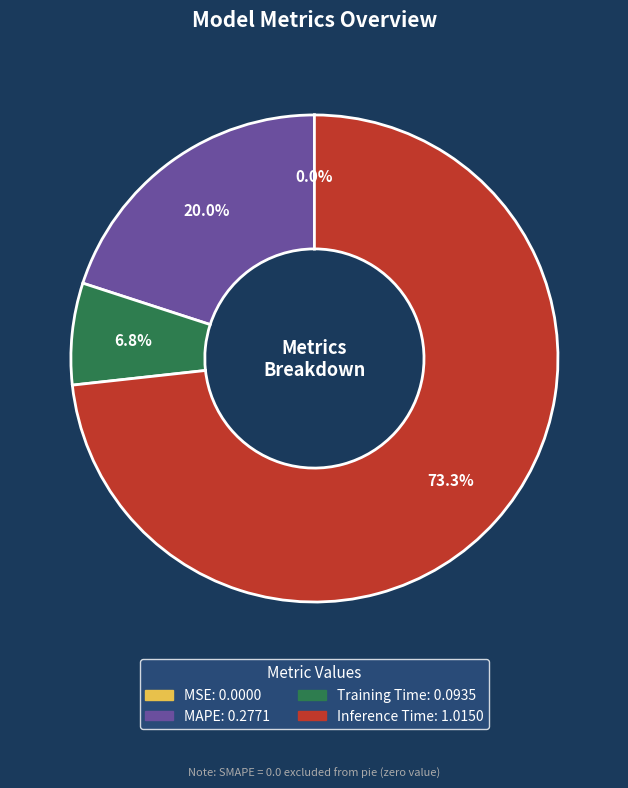

Is there any slice that represents more than half of the pie?

Yes